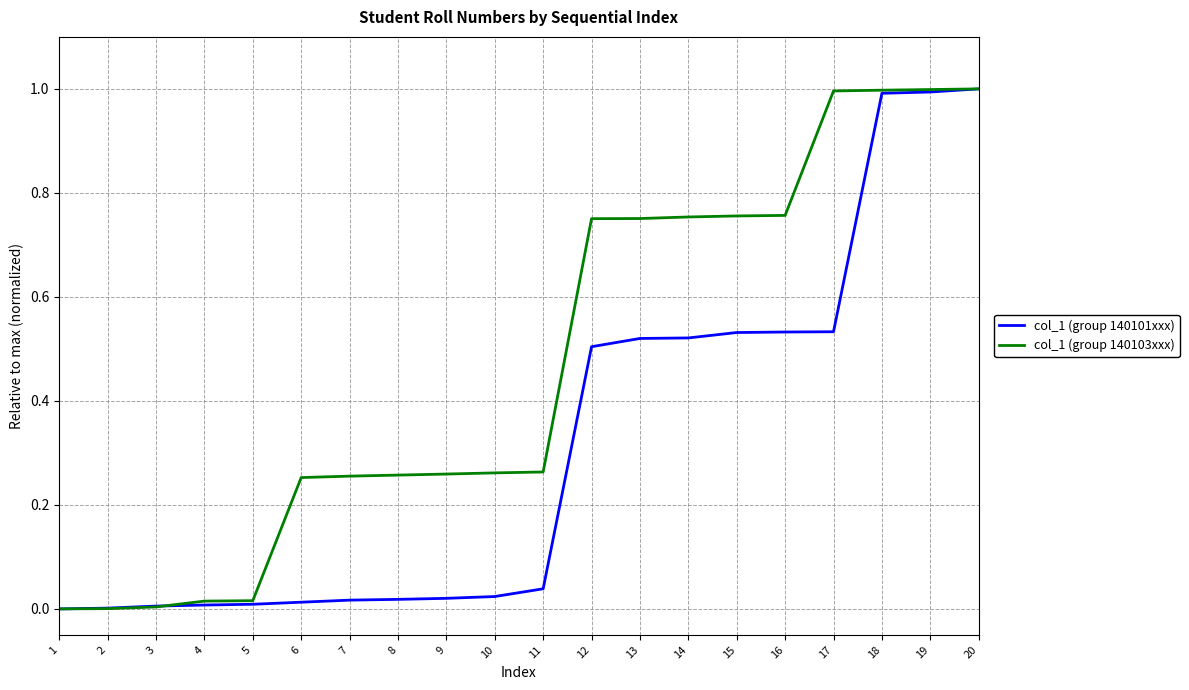

What is the spread (max minus min) of values at 9?

0.2